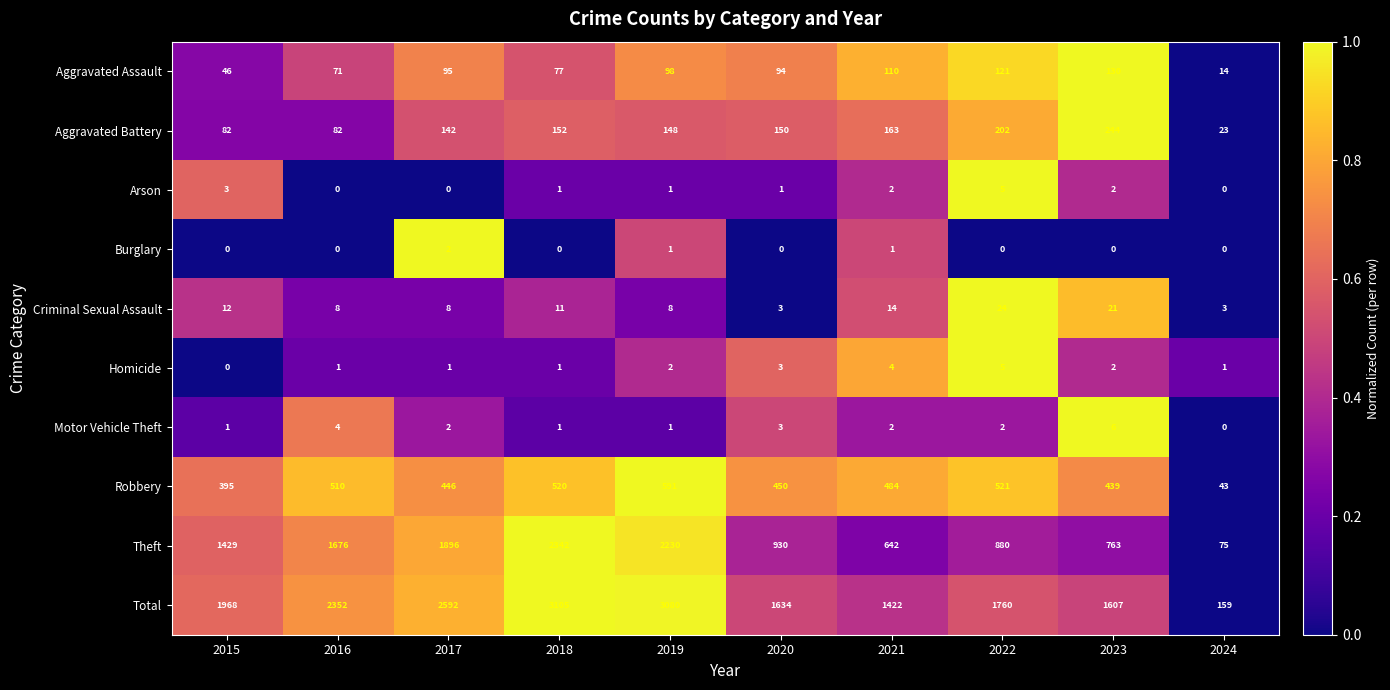

What is the total value across all series at 2020?

3268